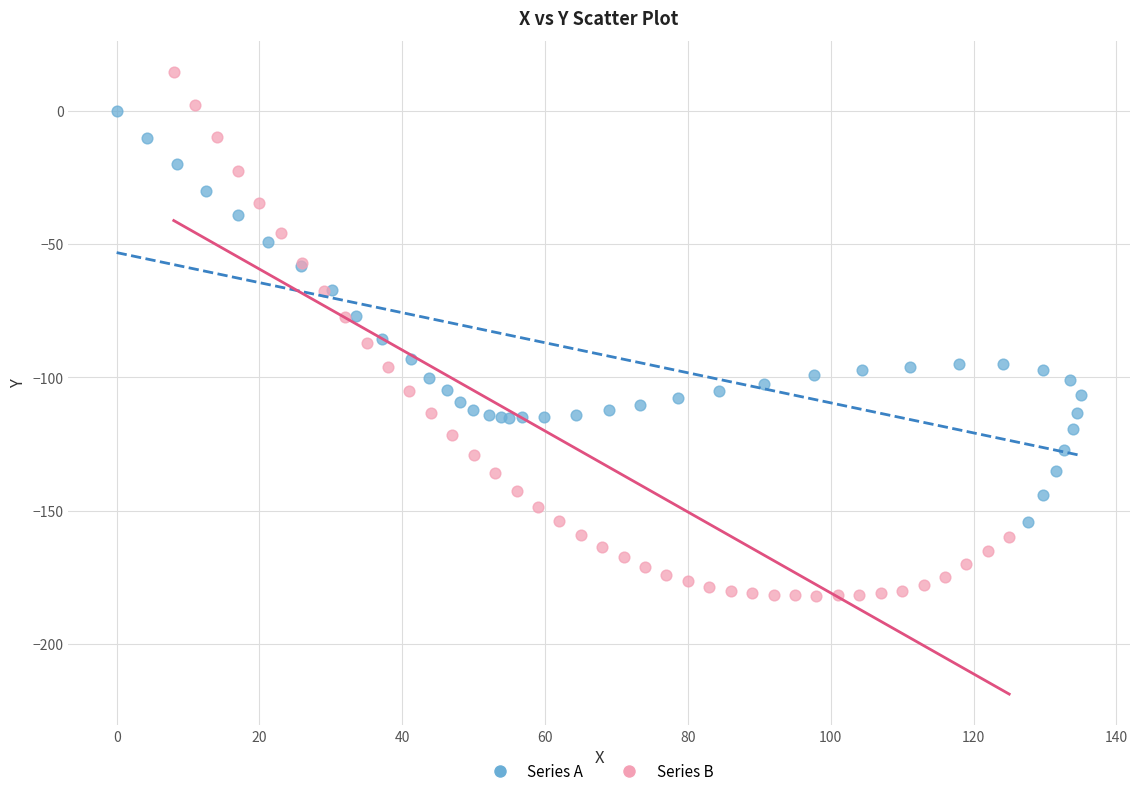

Which series contains the lowest Y value?

Series B